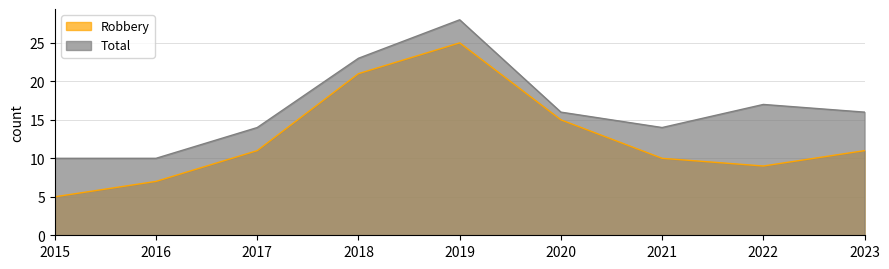

Is the value of Total at 2018 greater than the value of Robbery at 2019?

No